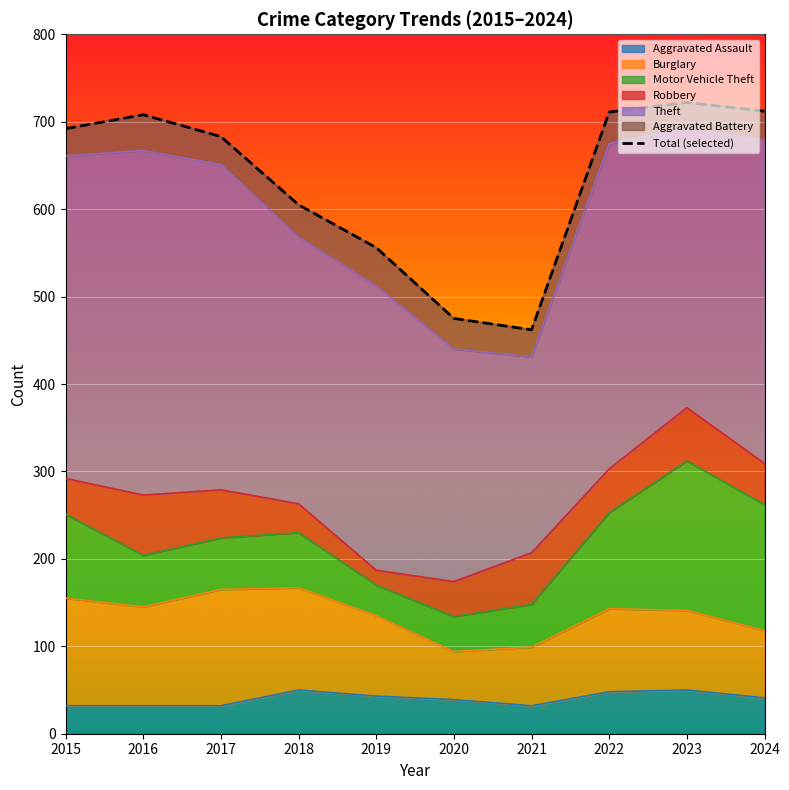

True or false: the data shows 138 at 2021.

False